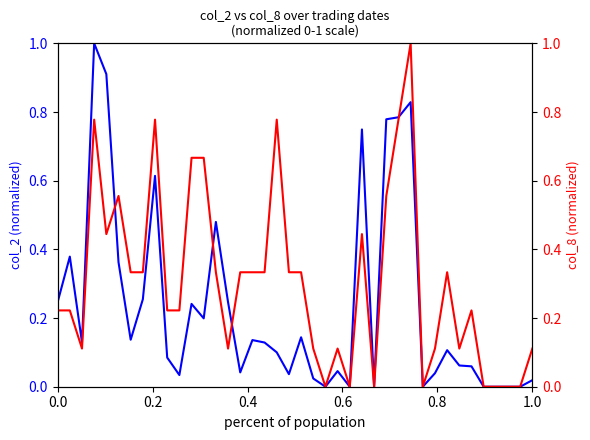

How many series are shown in this chart?

2